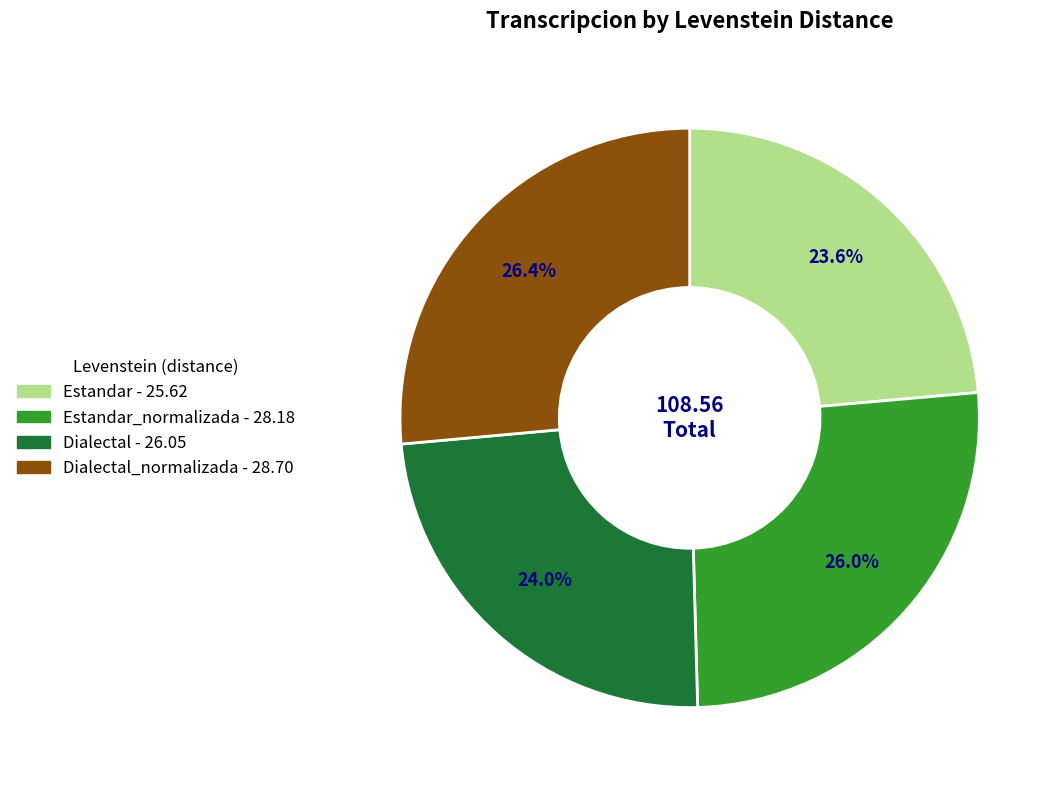

How many segments does this pie chart have?

4